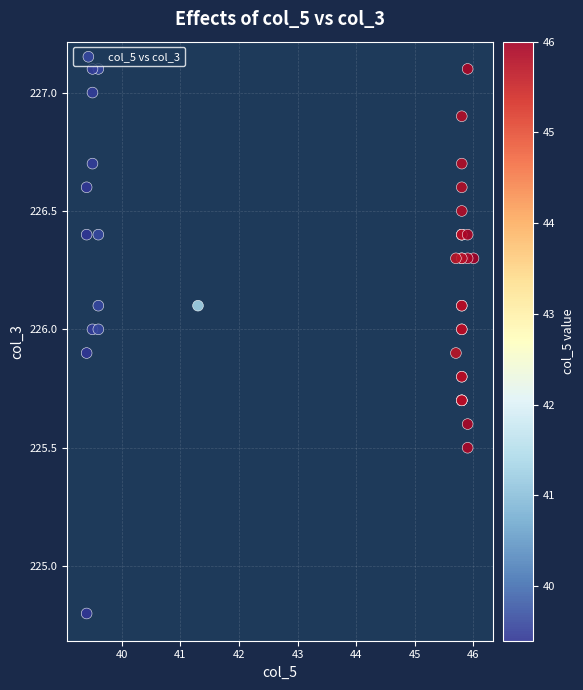

What Y value in the scatter plot is closest to 225?

224.8